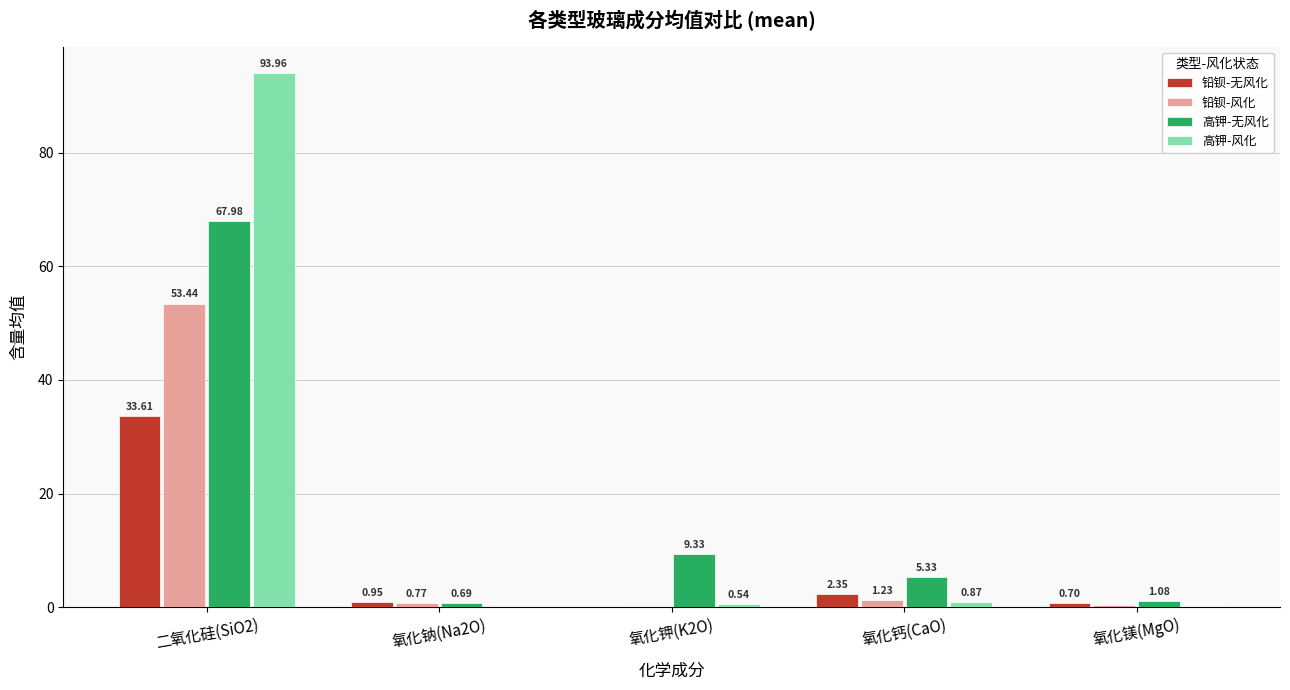

Between 氧化钾(K2O) and 氧化镁(MgO), which series saw the biggest shift?

高钾-无风化